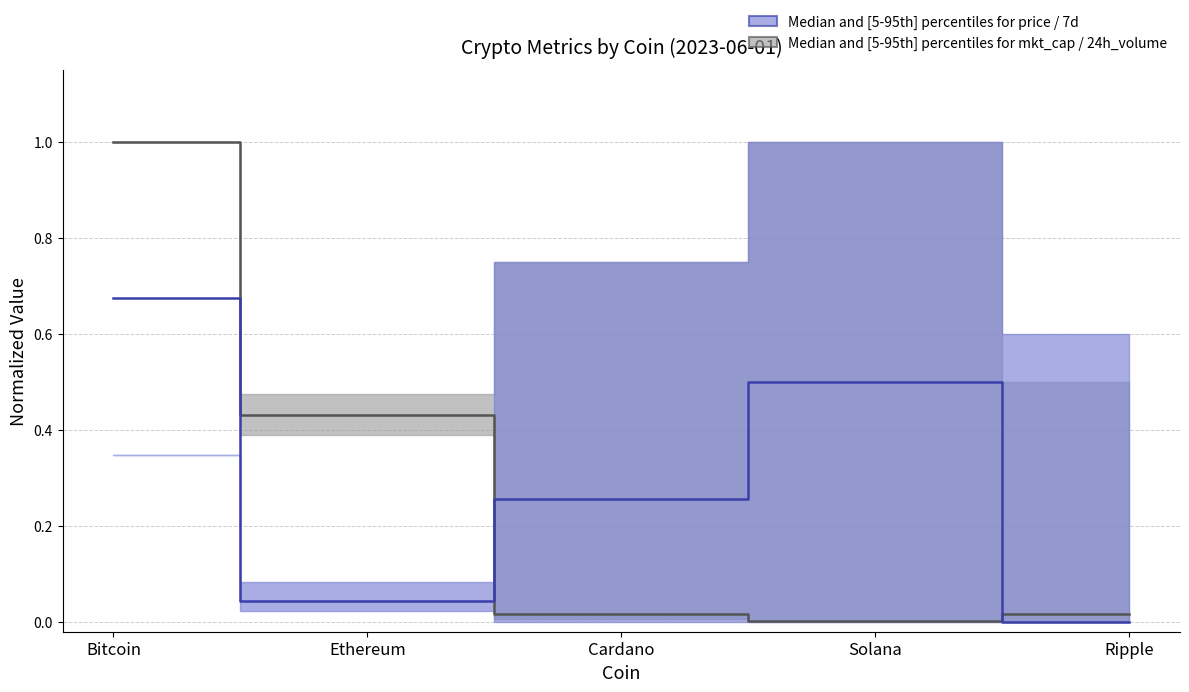

Rank the series at Solana from lowest to highest value.

mkt_cap / 24h_volume median, price / 7d median